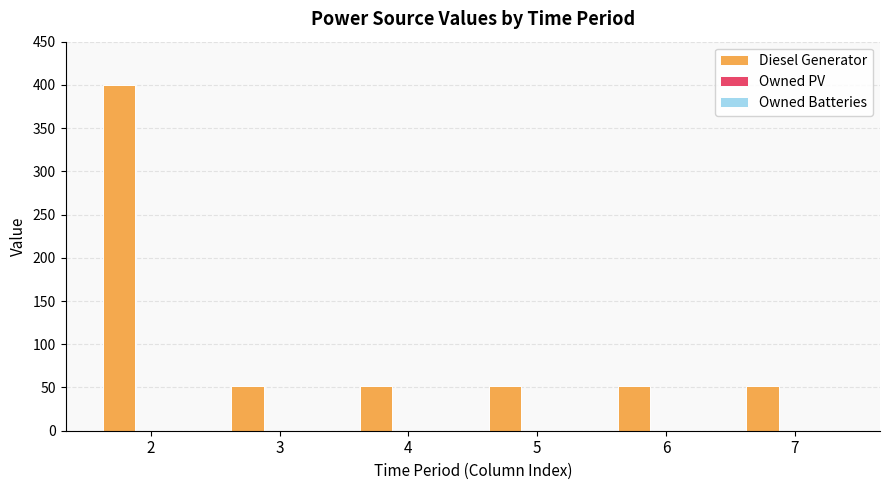

Reading right to left, transcribe all the data shown in this chart.

52	52	52	52	52	400